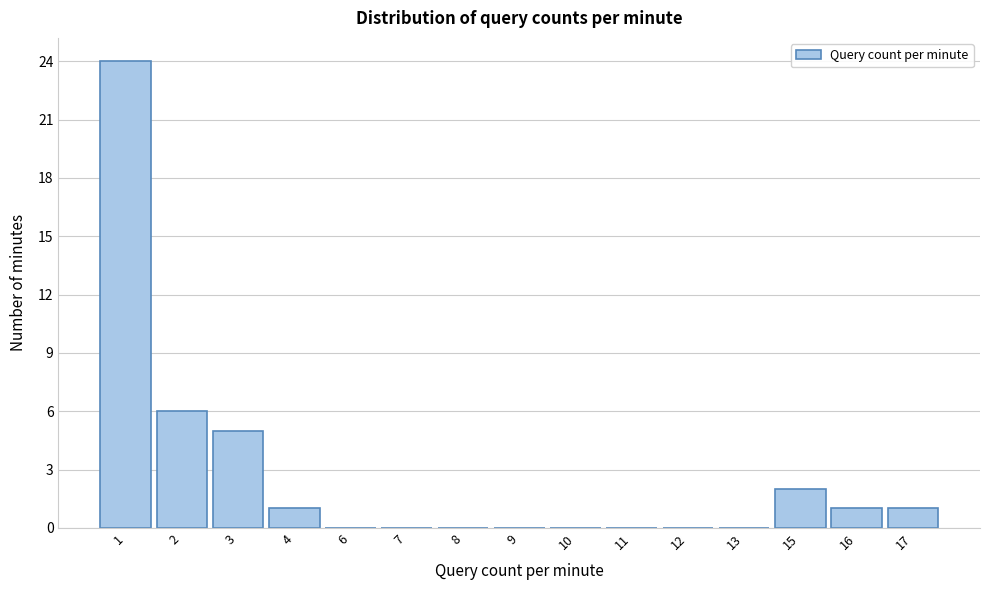

What is the change in value from 1 to 17?

-23